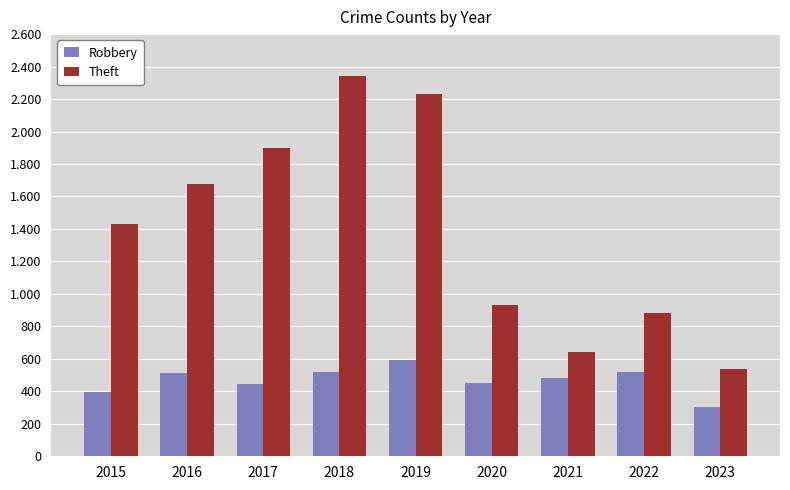

What are all the series names shown in the legend?

Robbery, Theft